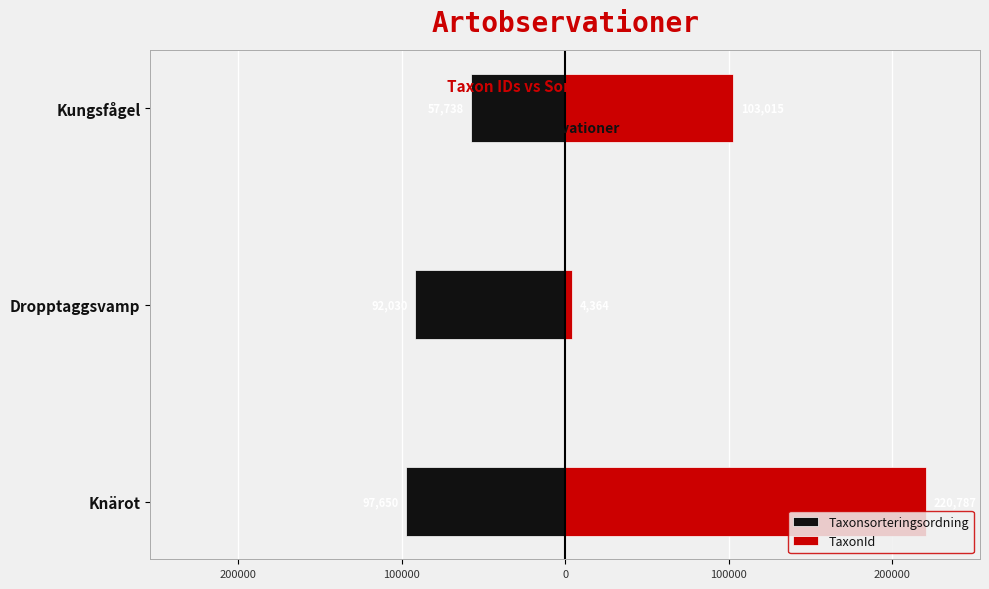

What is the minimum value for TaxonId?

4364